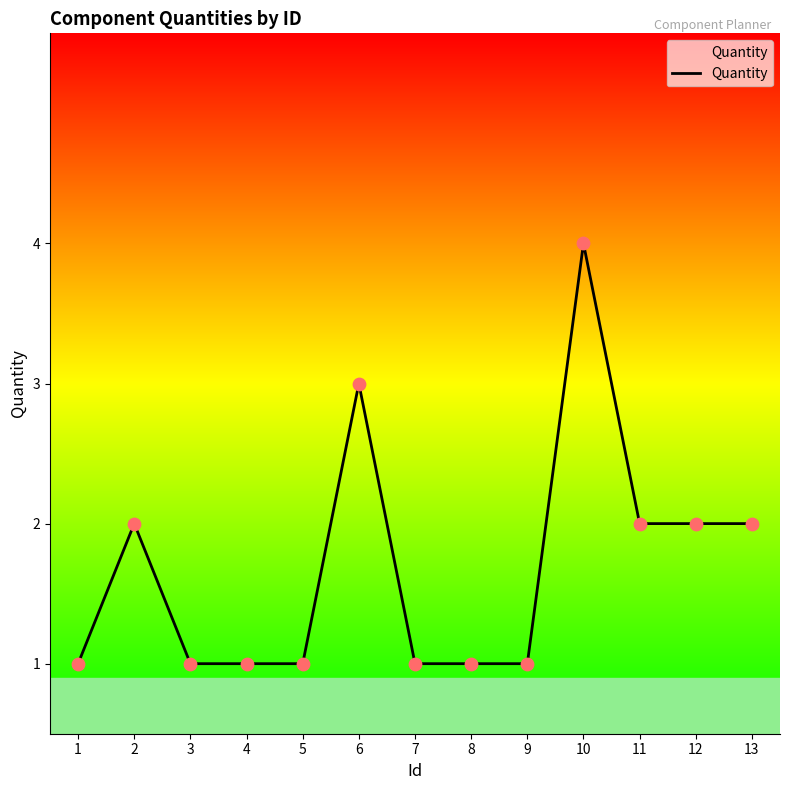

Between 2 and 1, which is larger?

2